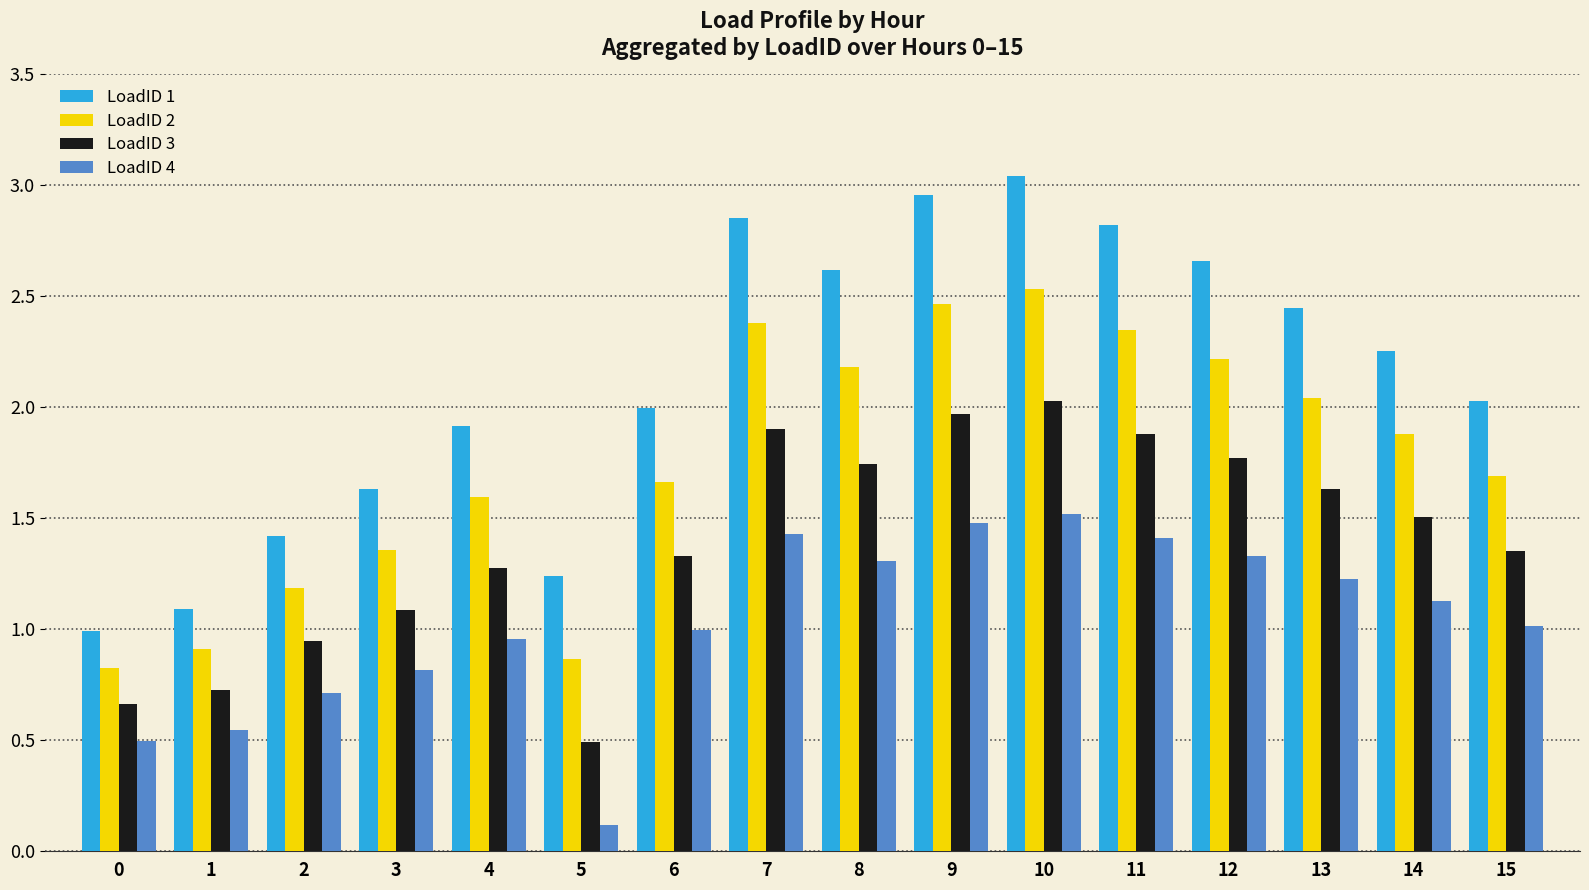

The LoadID 4 series shows 0.7 at 10. True or false?

False